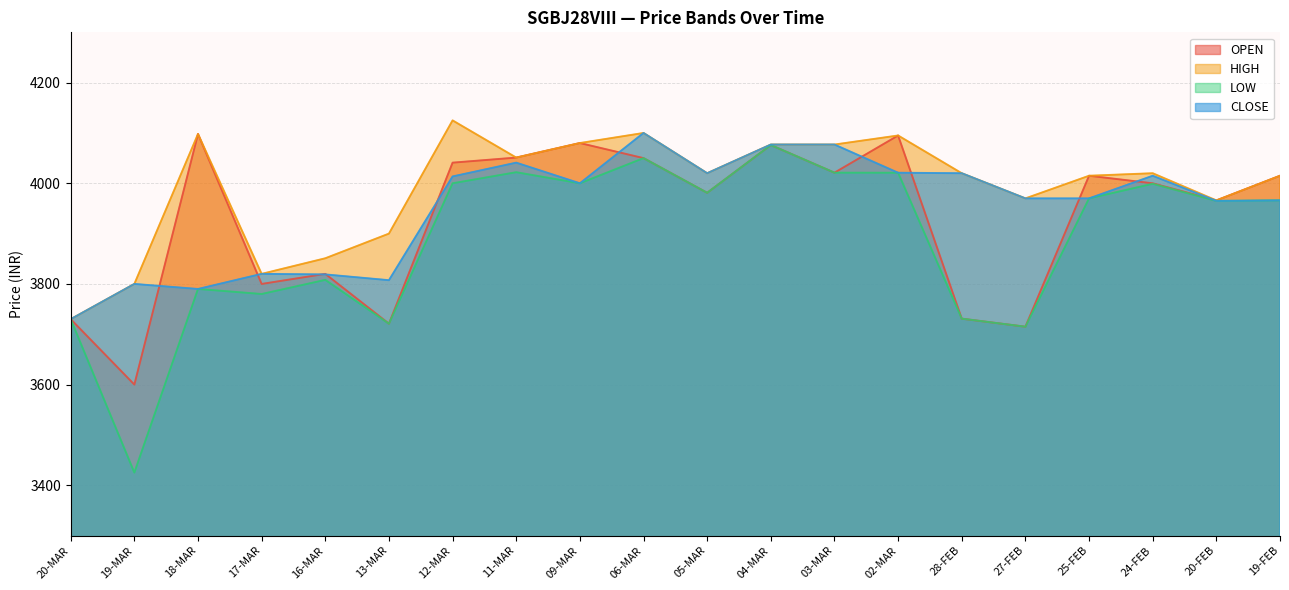

True or false: OPEN and HIGH cross at least once.

False